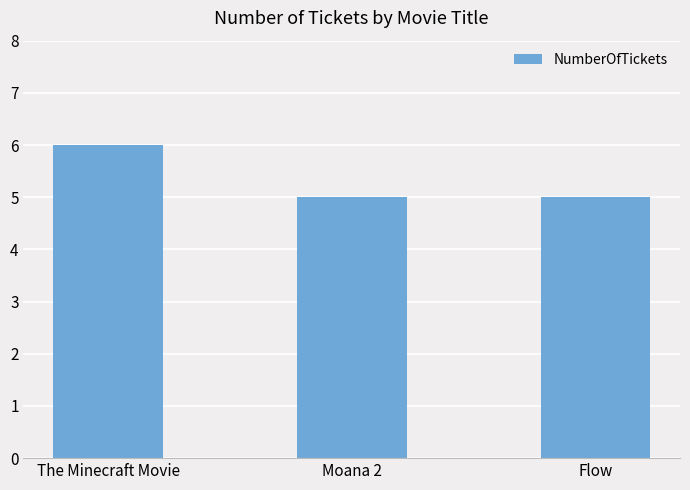

What is the ratio of the value at Moana 2 to the value at Flow?

1.0